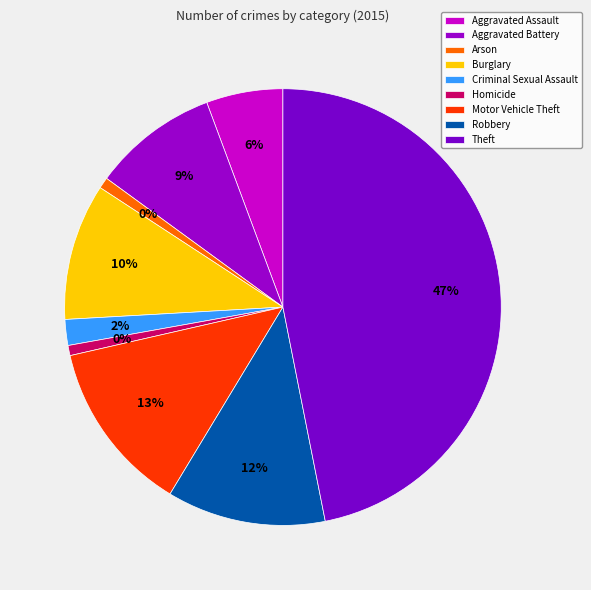

How many slices are in this pie chart?

9